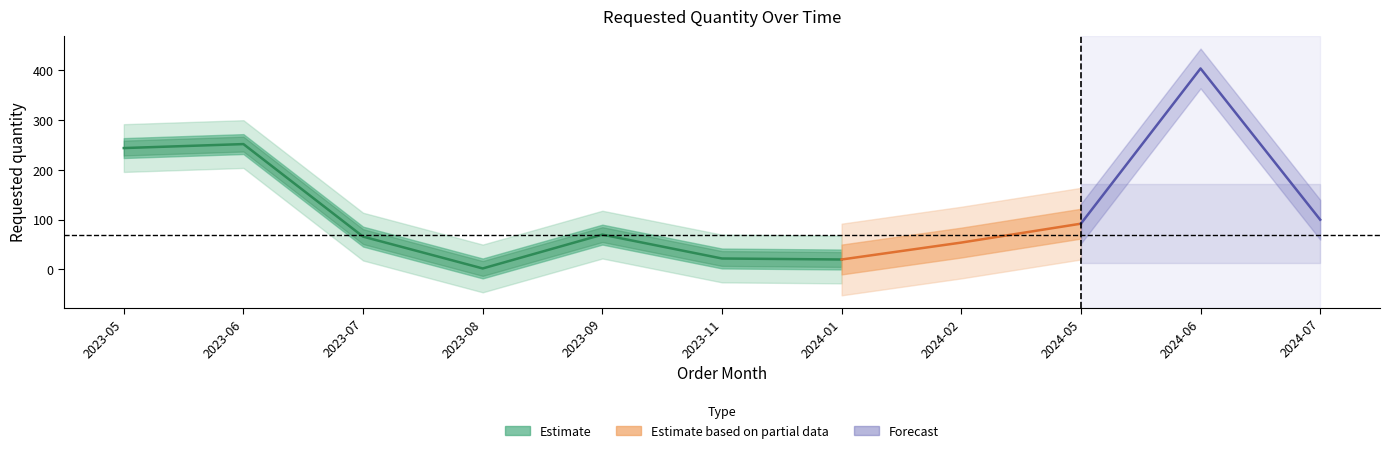

What is the value of the 9th point from the left?

92